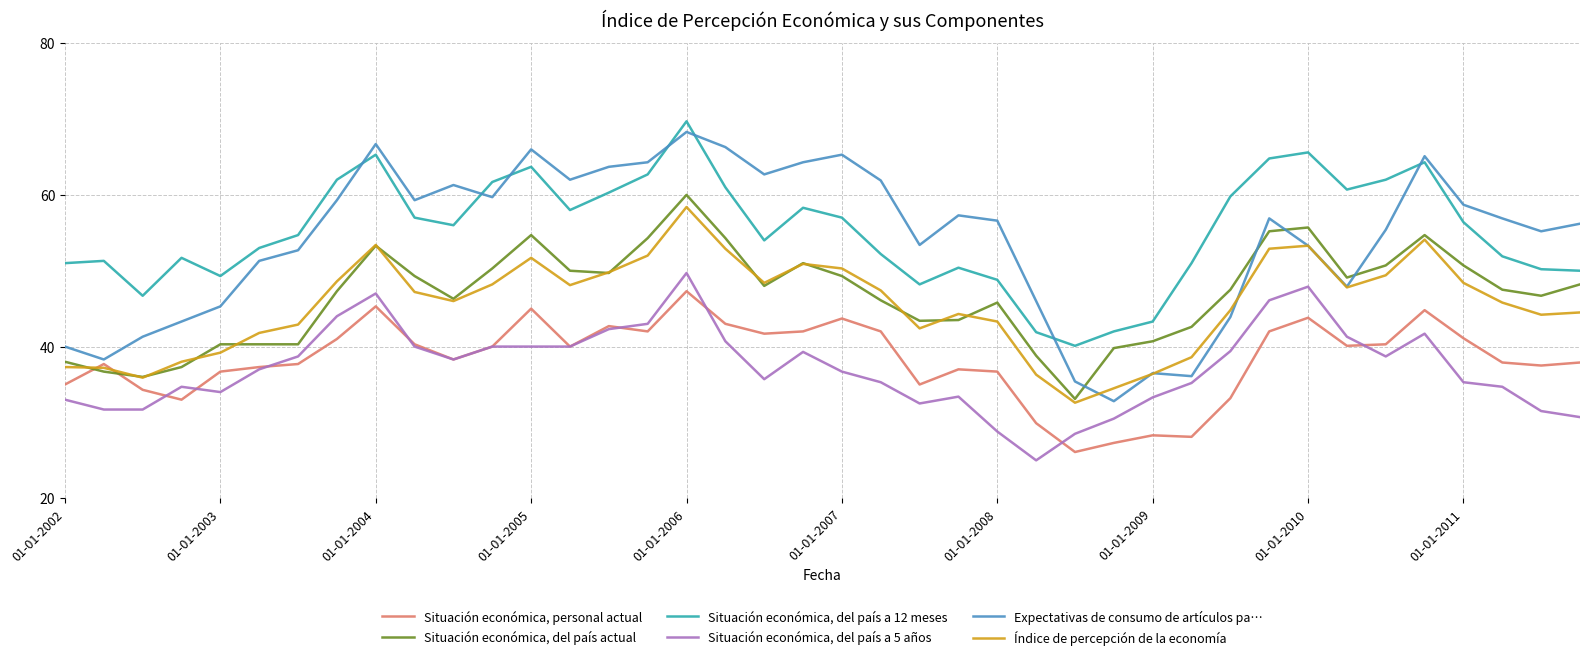

List the series in order of their peak value, highest first.

Situación económica, del país a 12 meses, Expectativas de consumo de artículos pa…, Situación económica, del país actual, Índice de percepción de la economía, Situación económica, del país a 5 años, Situación económica, personal actual